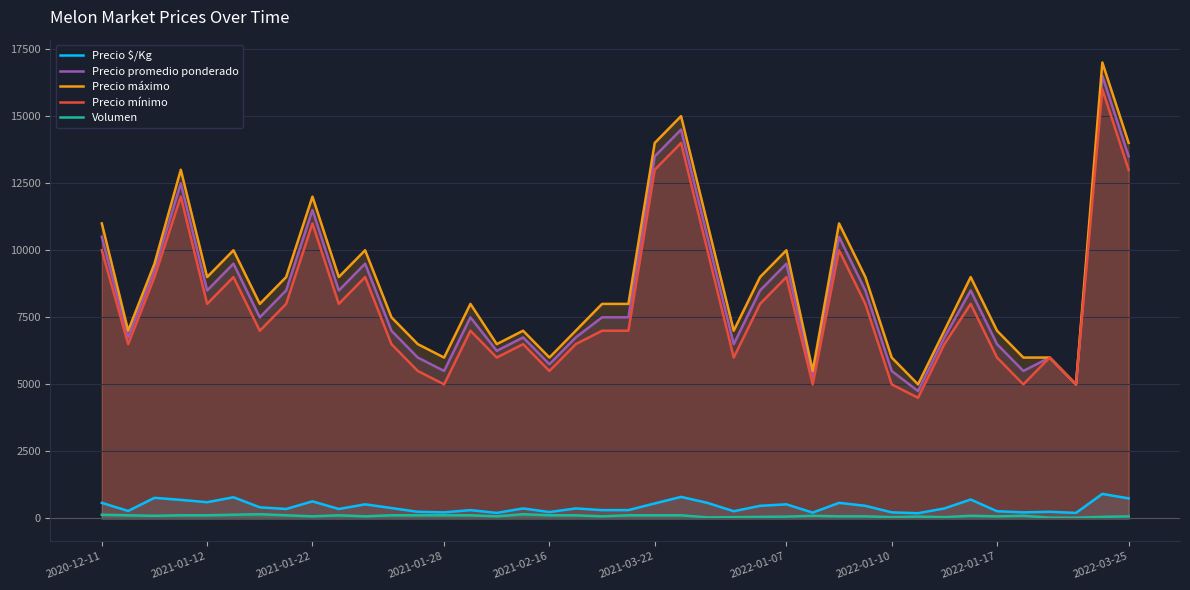

What is the greatest value displayed?

17000